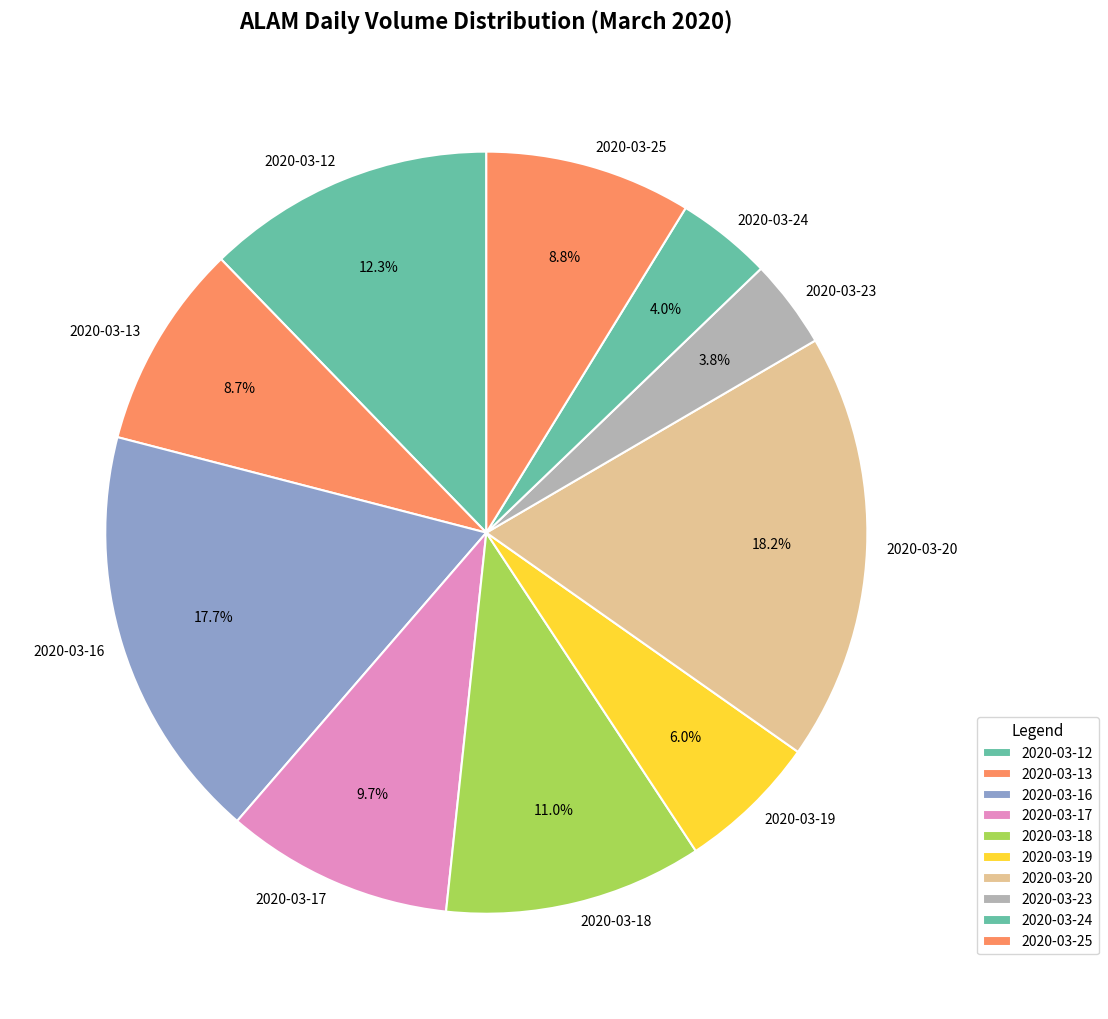

Which has a higher value, 2020-03-16 or 2020-03-18?

2020-03-16